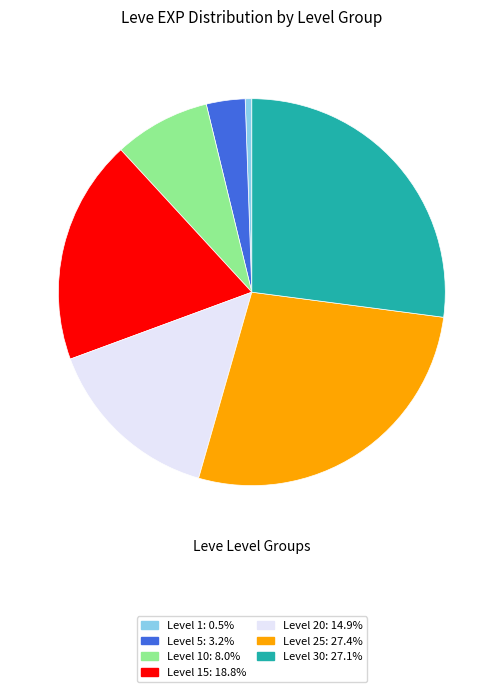

Approximately how many times larger is the value at Level 20: 14.9% compared to Level 30: 27.1%?

0.6